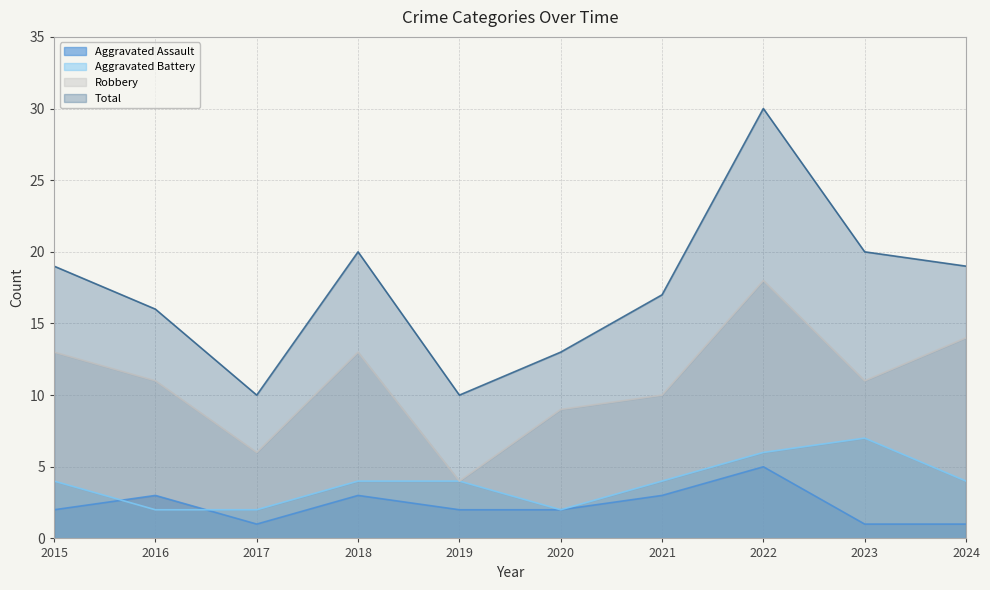

Where does the Robbery series first go above 11?

2015